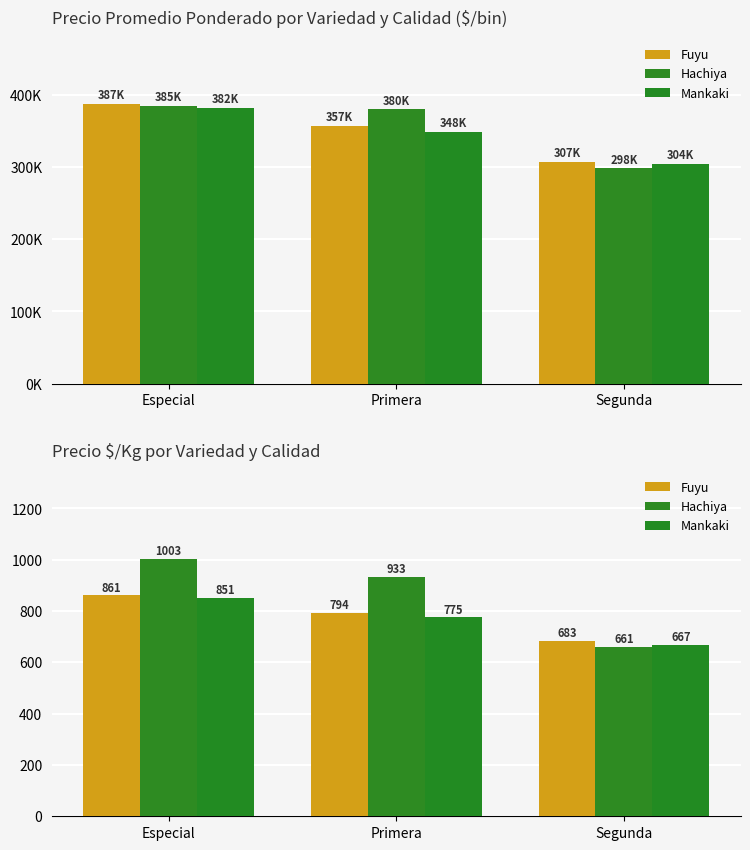

What value does the Hachiya series have at Primera, to the nearest 5?

935